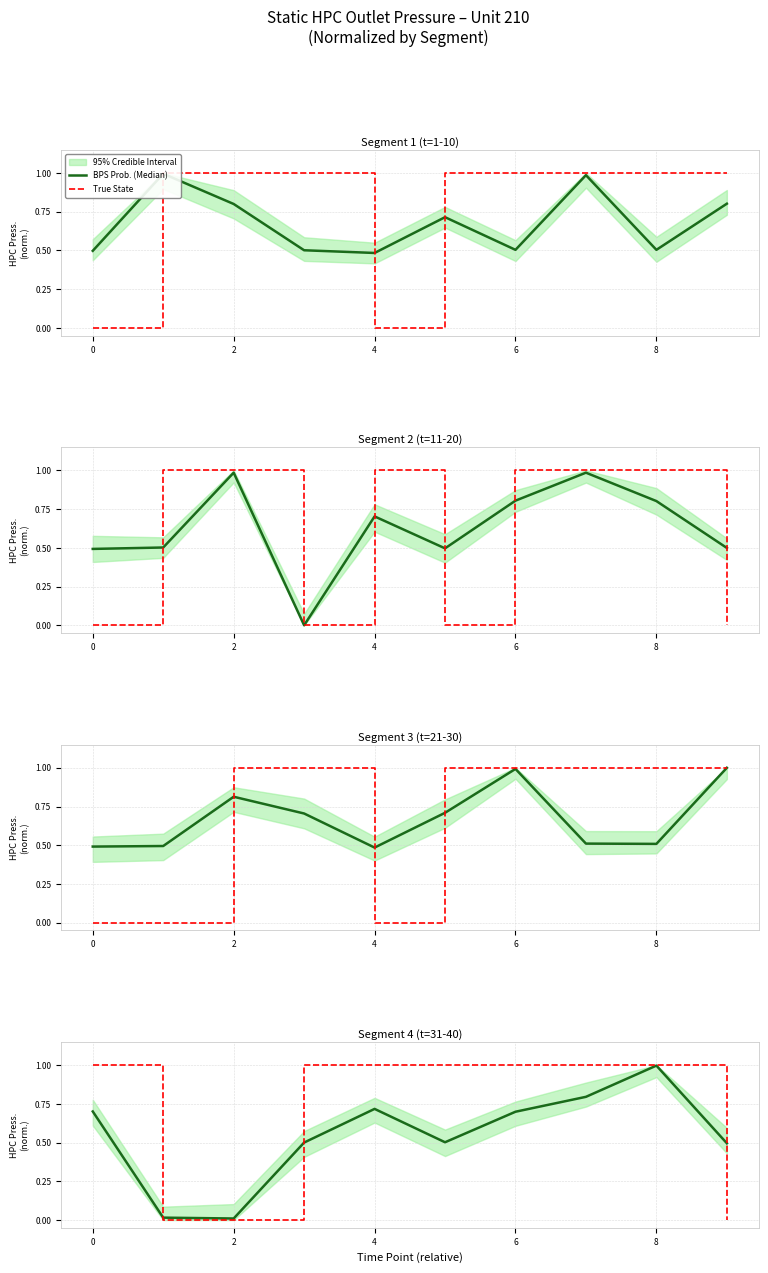

How many data points in True State are less than 1?

3